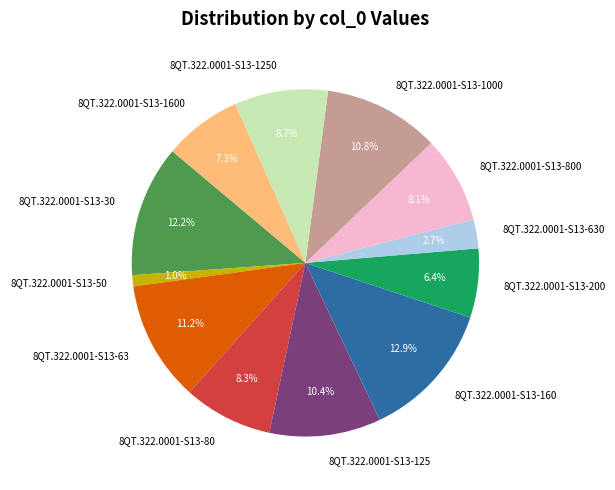

Which slice is the largest?

8QT.322.0001-S13-160